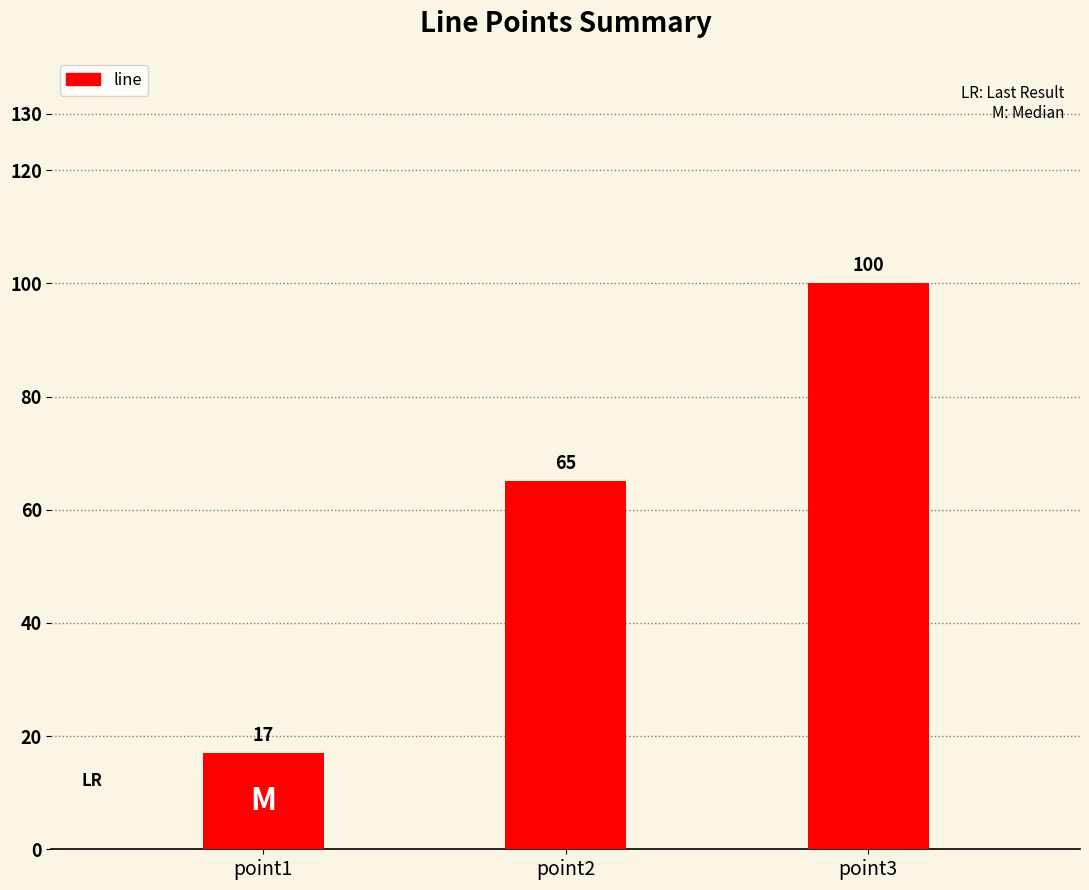

What is the approximate value at point1?

17